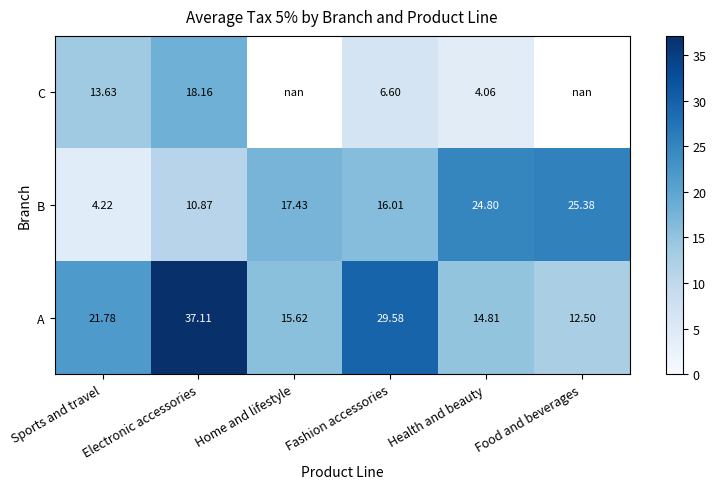

Is the value of B at Home and lifestyle greater than the value of A at Health and beauty?

Yes